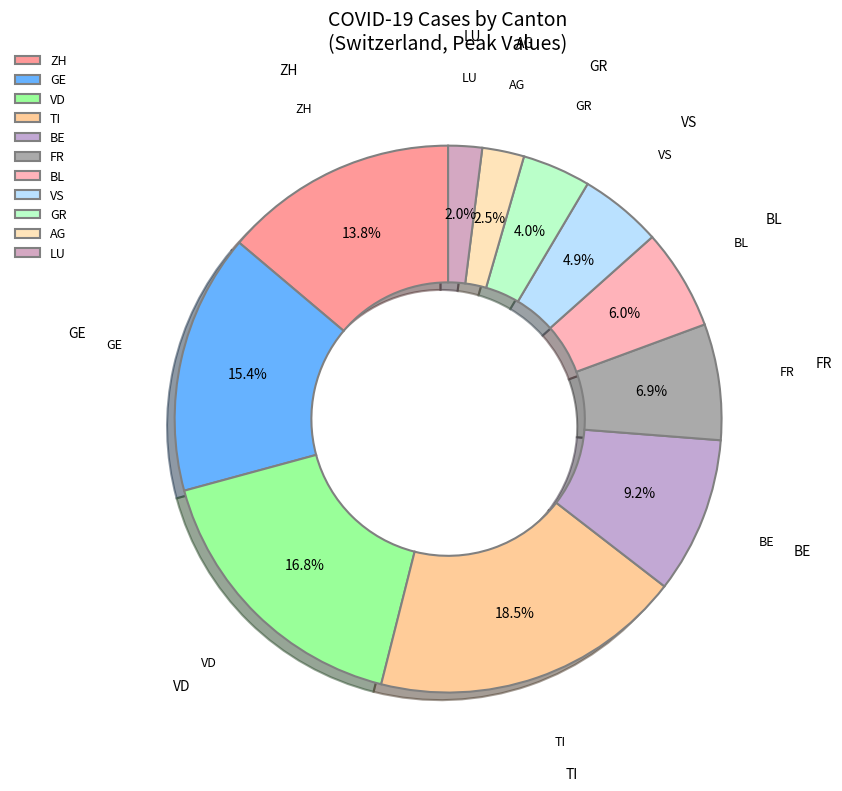

How many slices are in this pie chart?

11